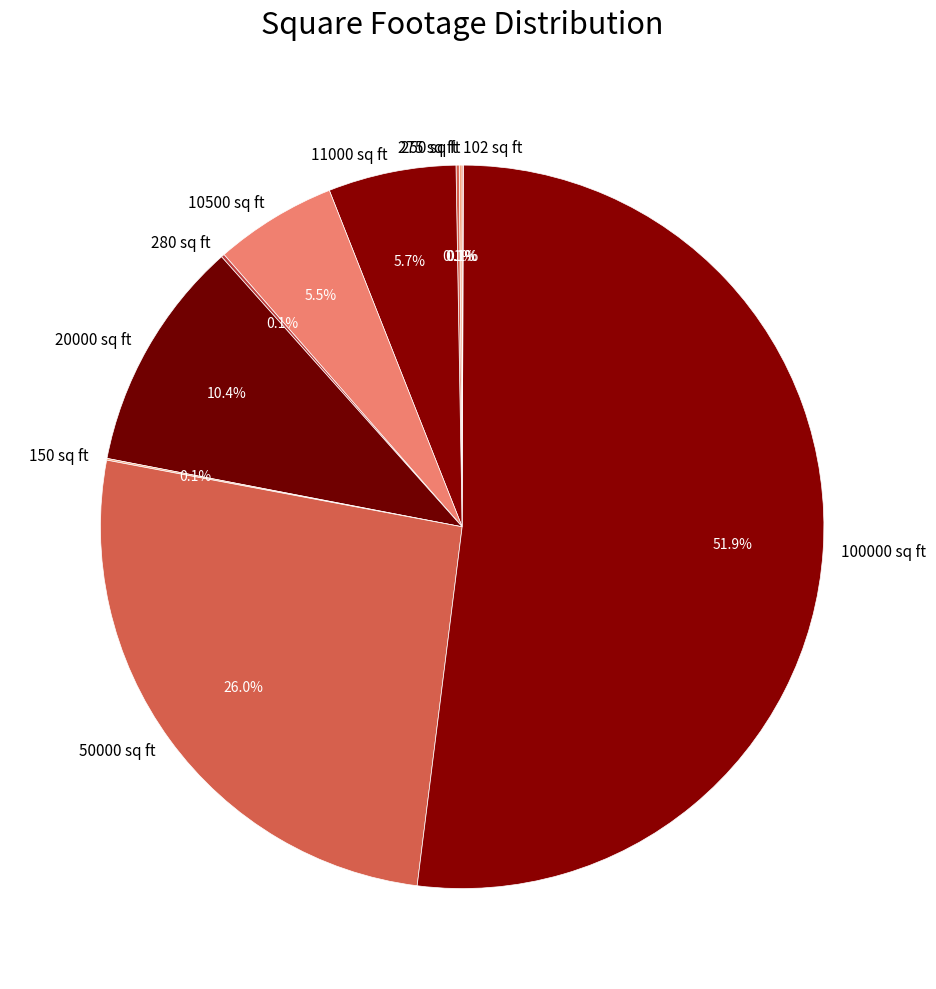

What is the largest slice in the pie chart?

100000 sq ft